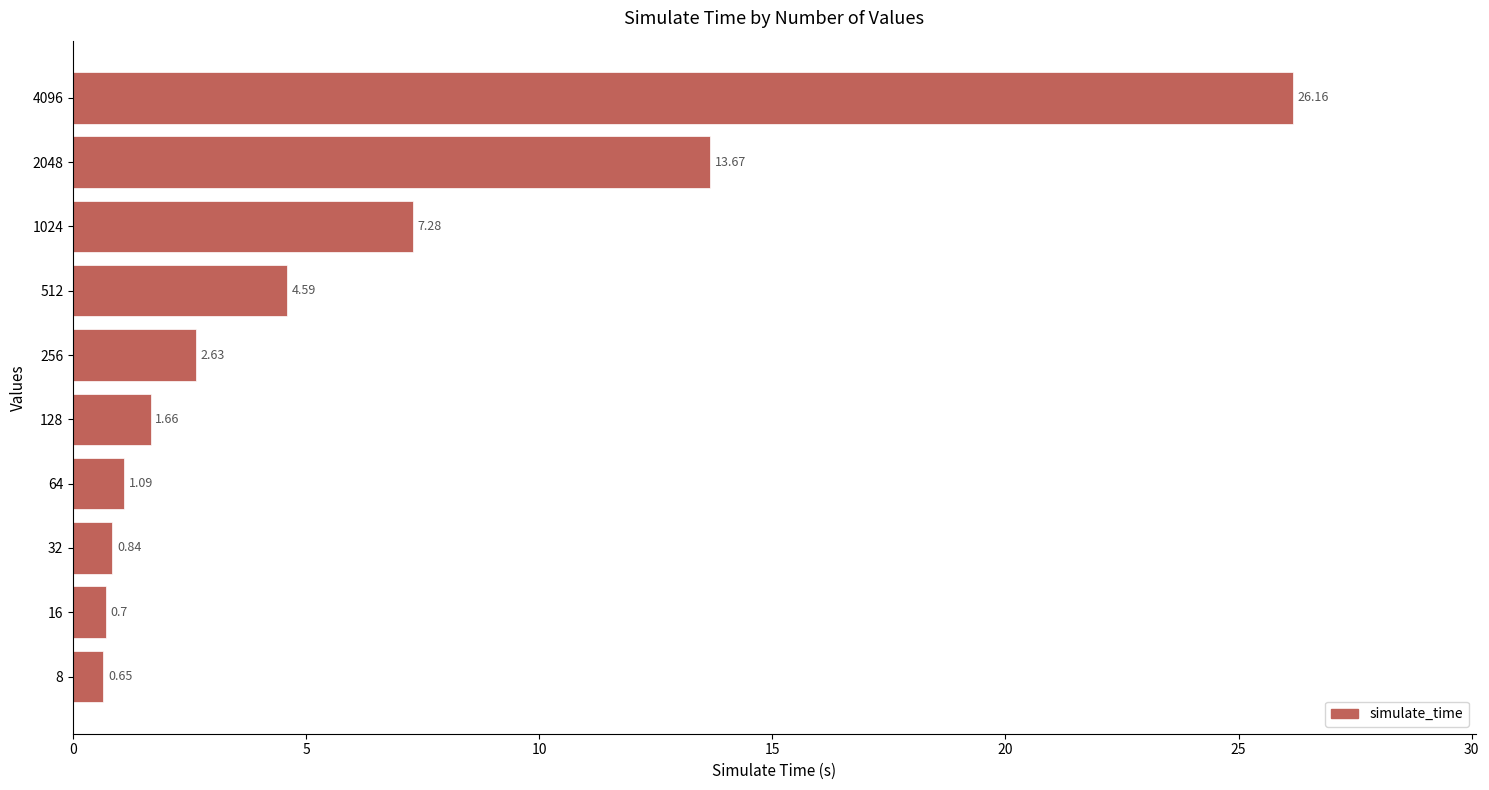

What is the ratio of the value at 2048 to the value at 1024?

1.9